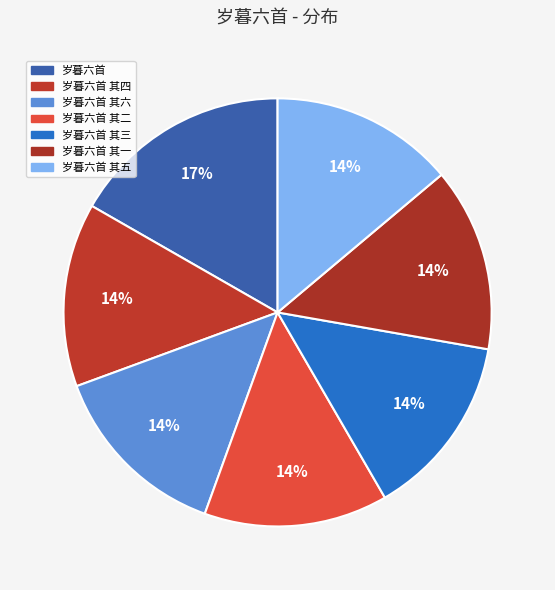

What is the smallest slice in the pie chart?

岁暮六首 其六